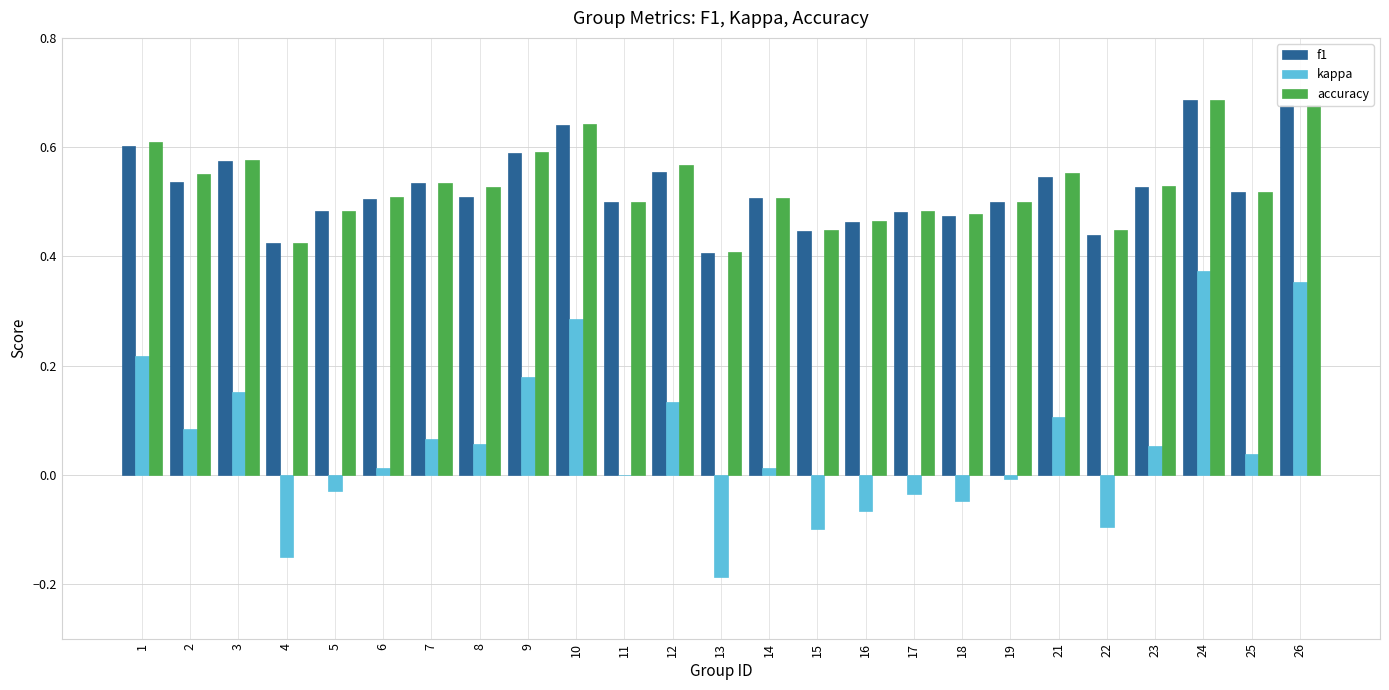

Which label corresponds to the largest value in the chart?

24